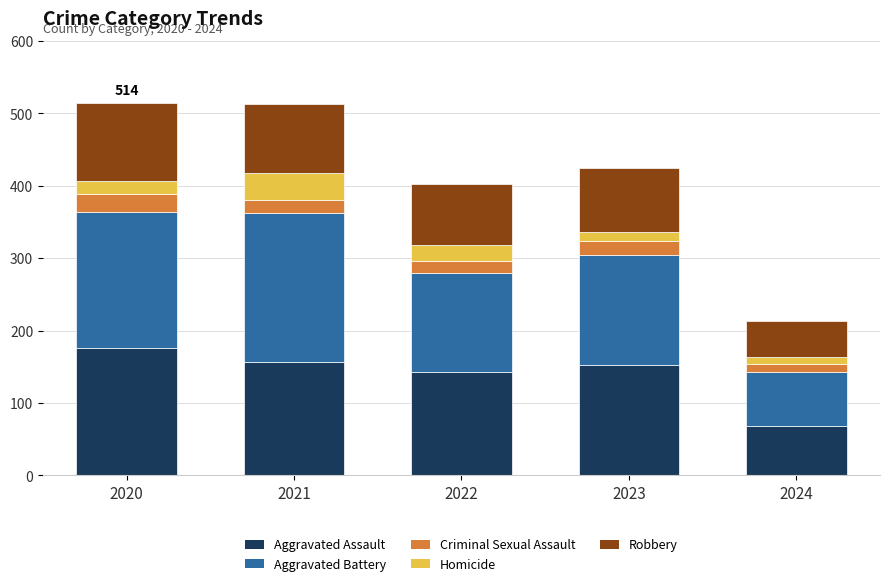

Which category has the lowest value in the Aggravated Assault series?

2024